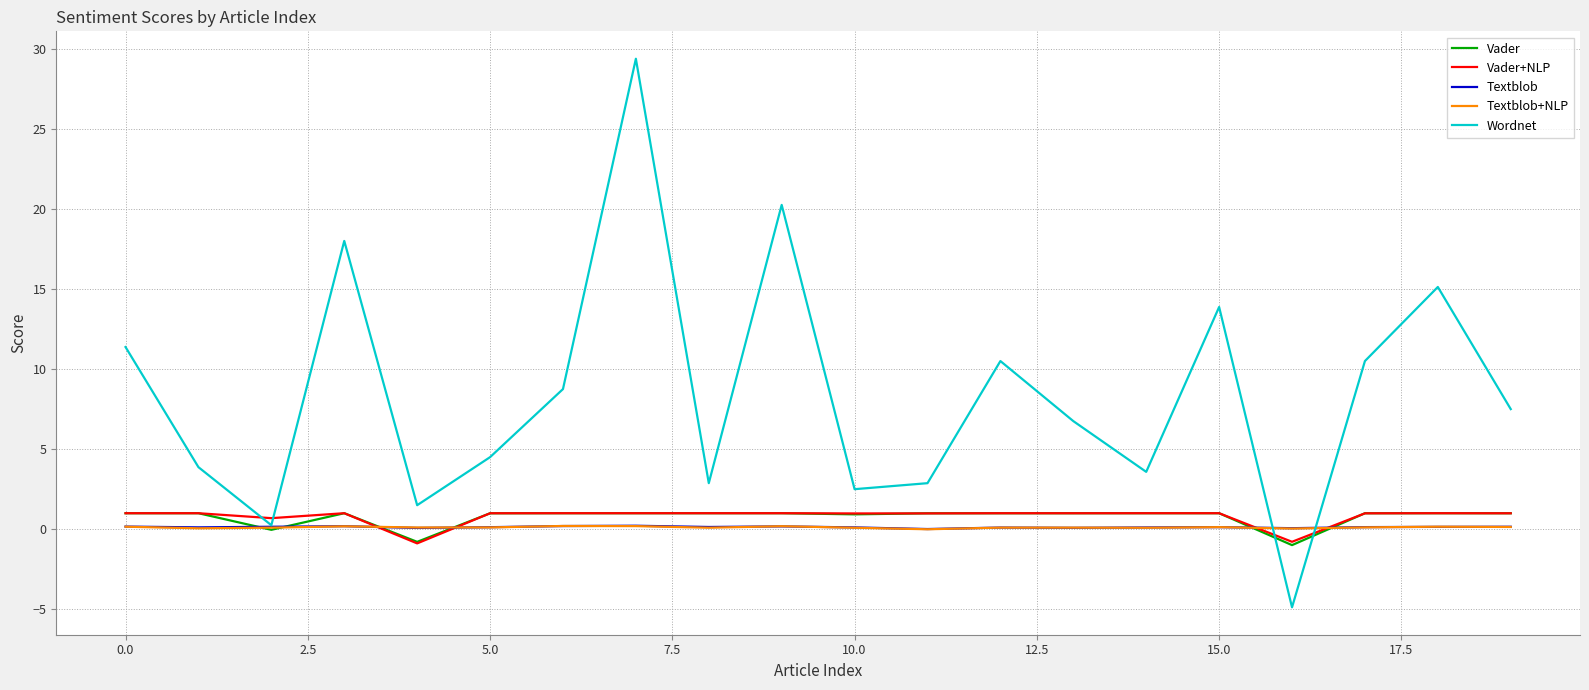

Which series has the largest range (max minus min)?

Wordnet